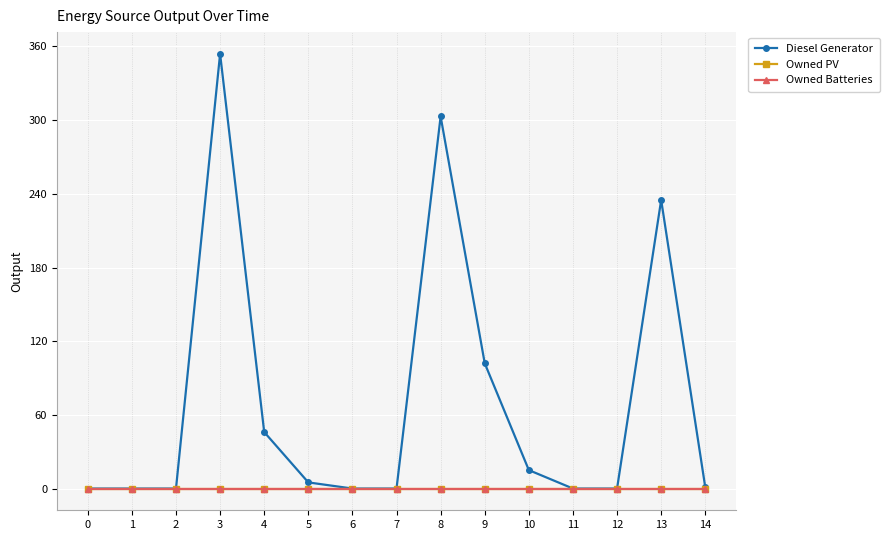

Reading right to left, extract all data points from this chart.

Diesel Generator: 1	235	0	0	15	102	303	0	0	5	46	354	0	0	0
Owned PV: 0	0	0	0	0	0	0	0	0	0	0	0	0	0	0
Owned Batteries: 0	0	0	0	0	0	0	0	0	0	0	0	0	0	0